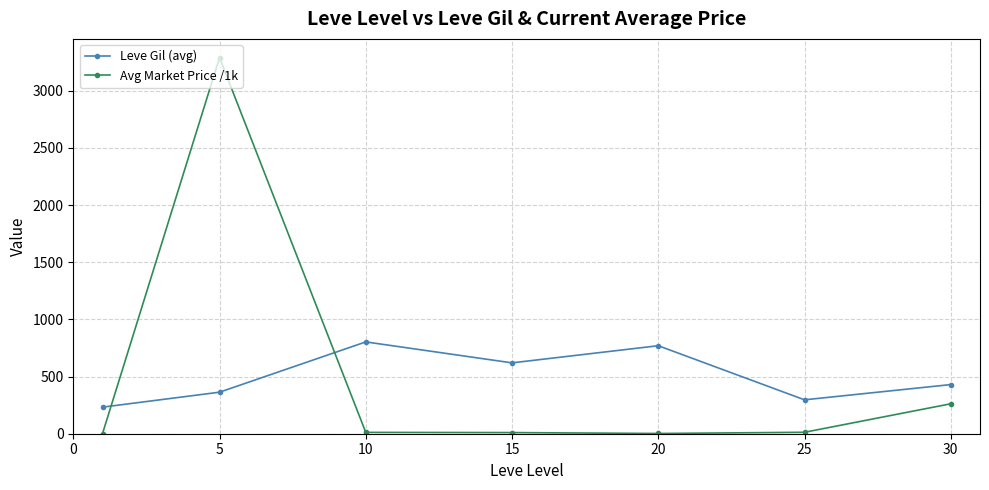

Which series has the widest spread of values?

Avg Market Price /1k